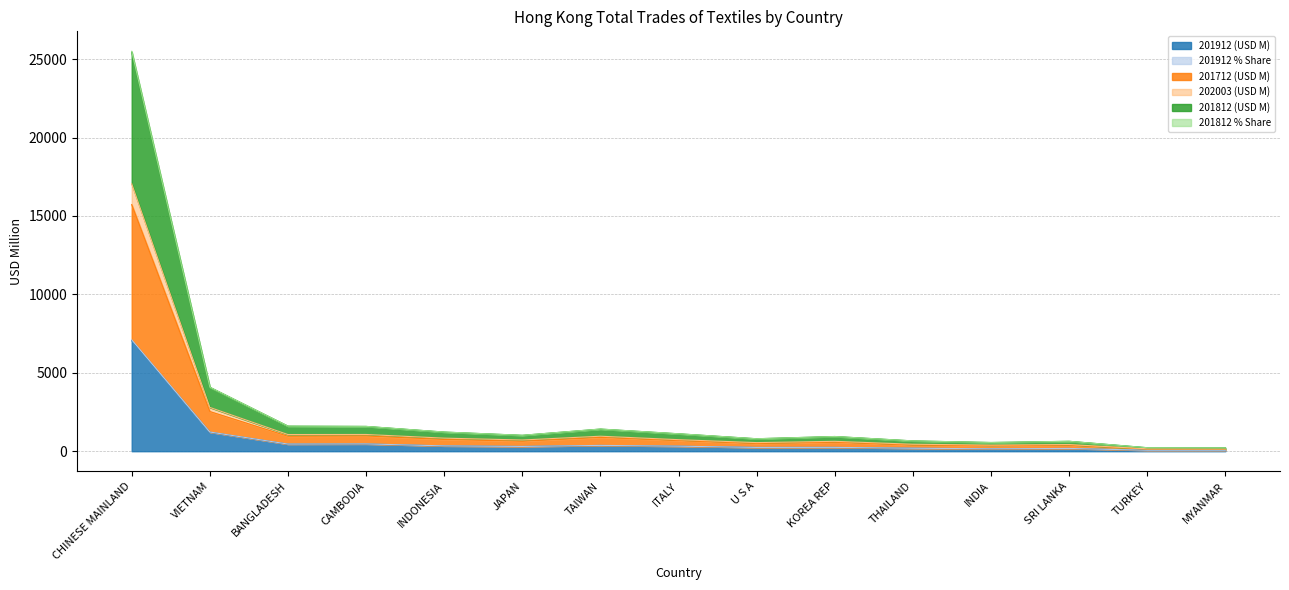

What is the sum of all 201812 % Share values?

41459.1